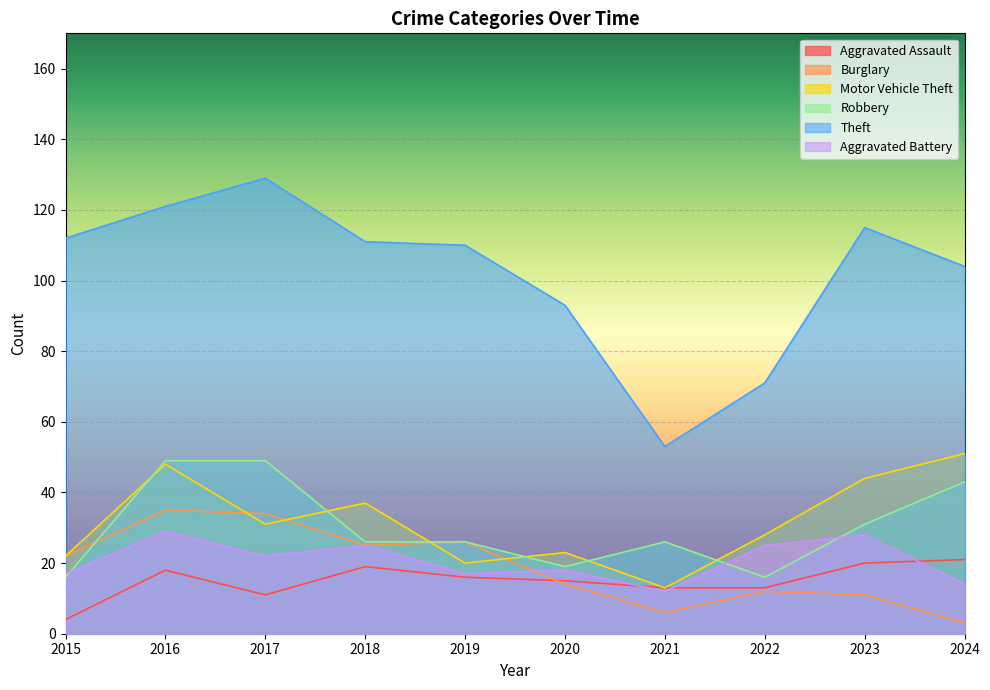

Which category has the highest value in the Motor Vehicle Theft series?

2024